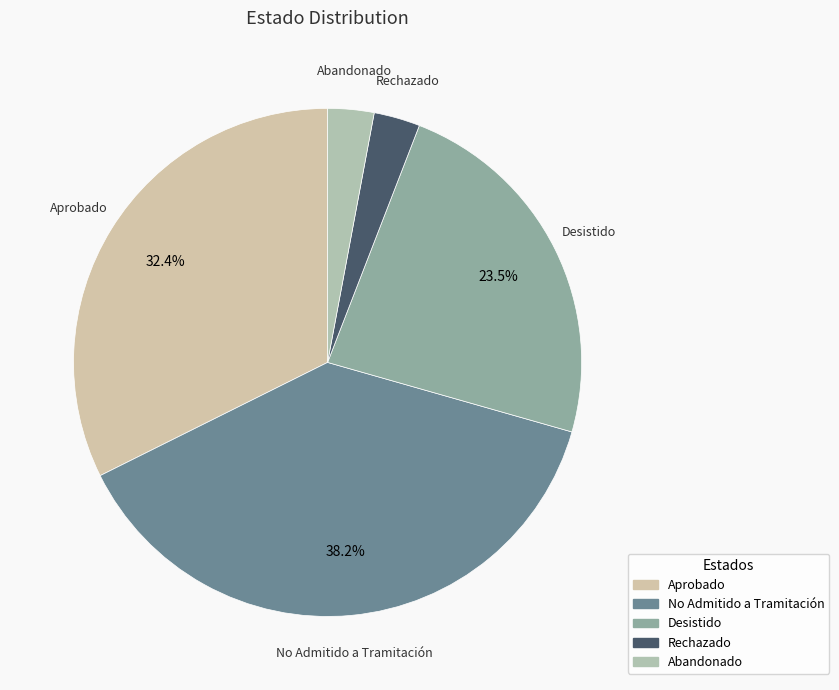

How much of the chart is everything except No Admitido a Tramitación?

61.8%